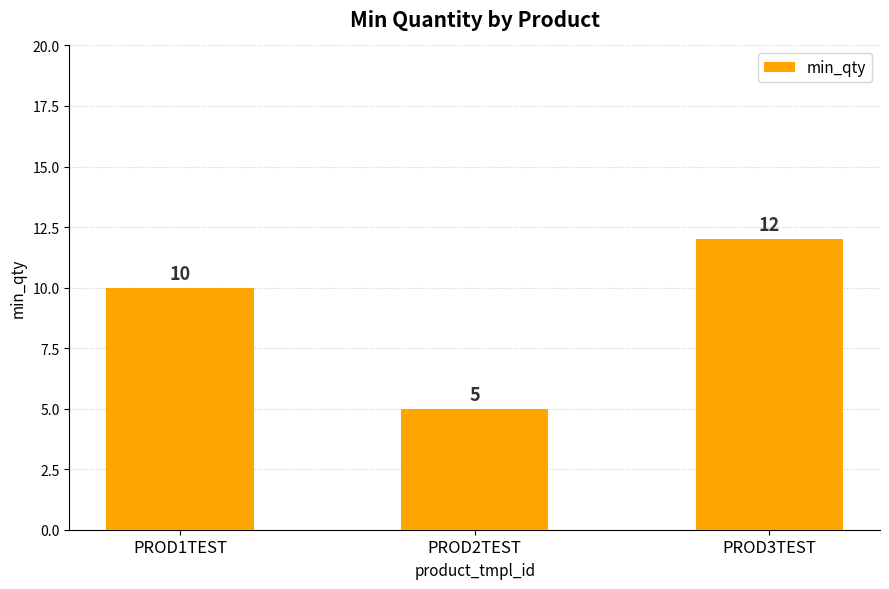

At which category does the chart reach its minimum across all series?

PROD2TEST